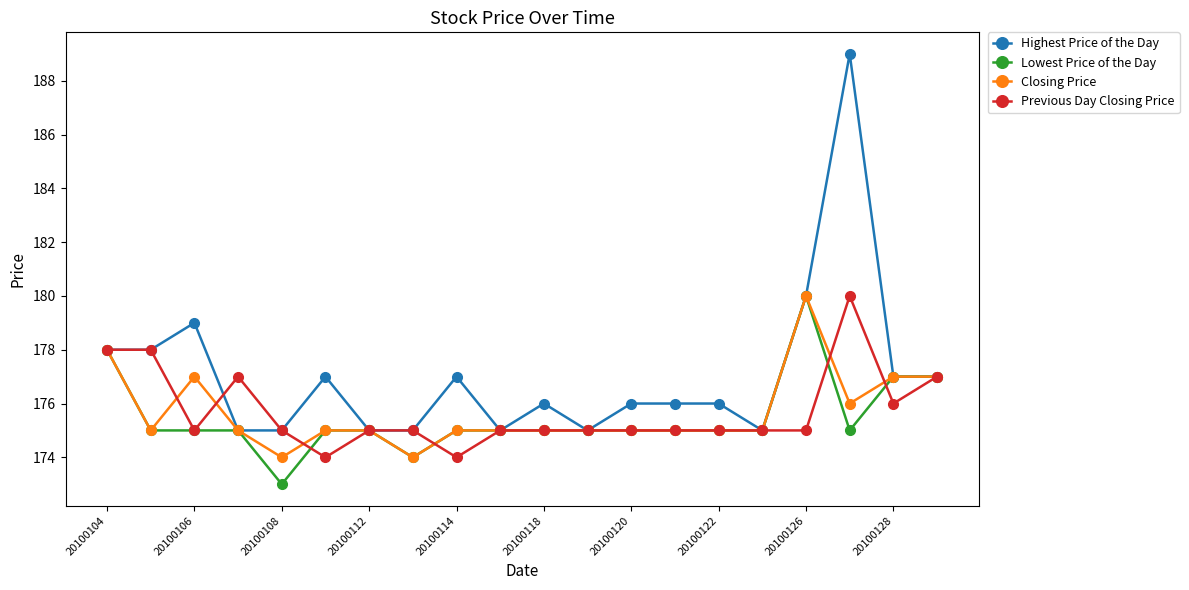

True or false: Highest Price of the Day has more than 0 points higher than both neighbors.

True